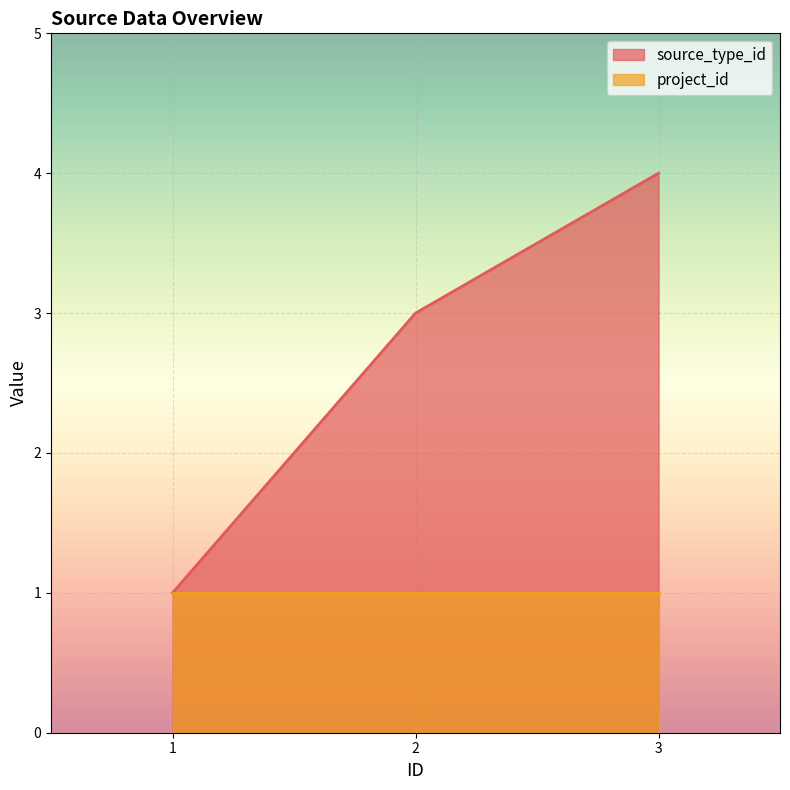

At which label does the data first exceed 3?

3